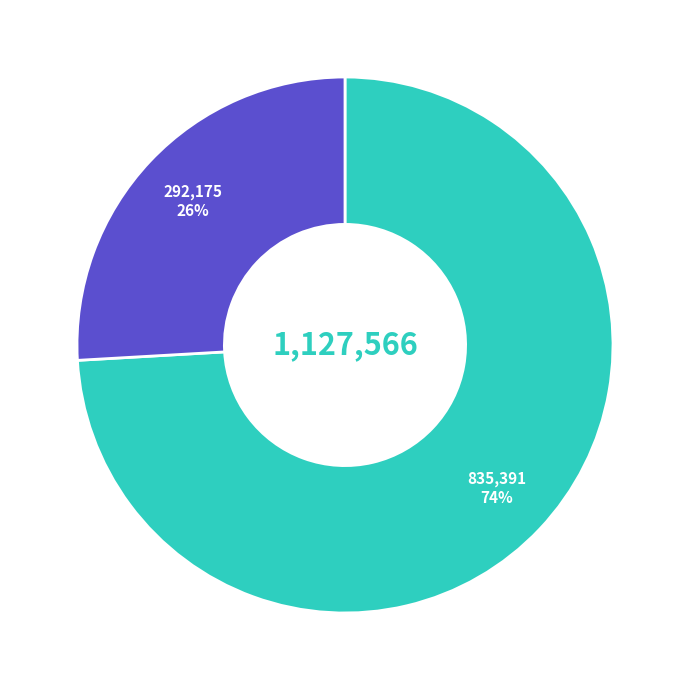

To the nearest percent, what is the average slice percentage?

50%